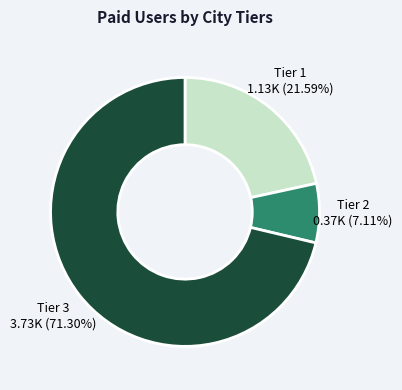

Is there a majority slice in this chart?

Yes